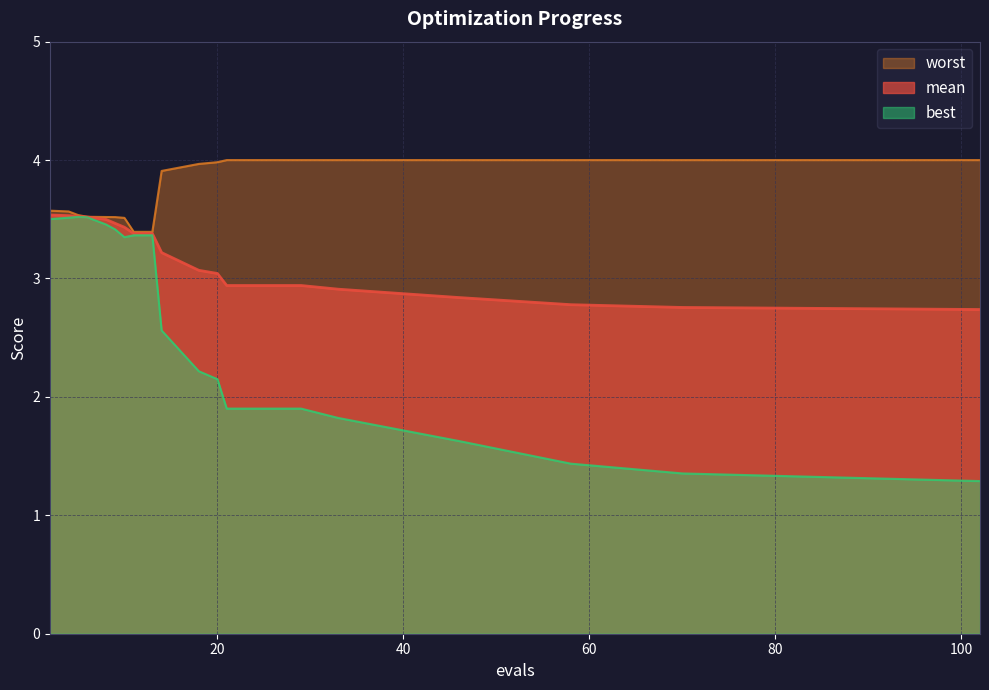

At which label is mean closest to 3?

20